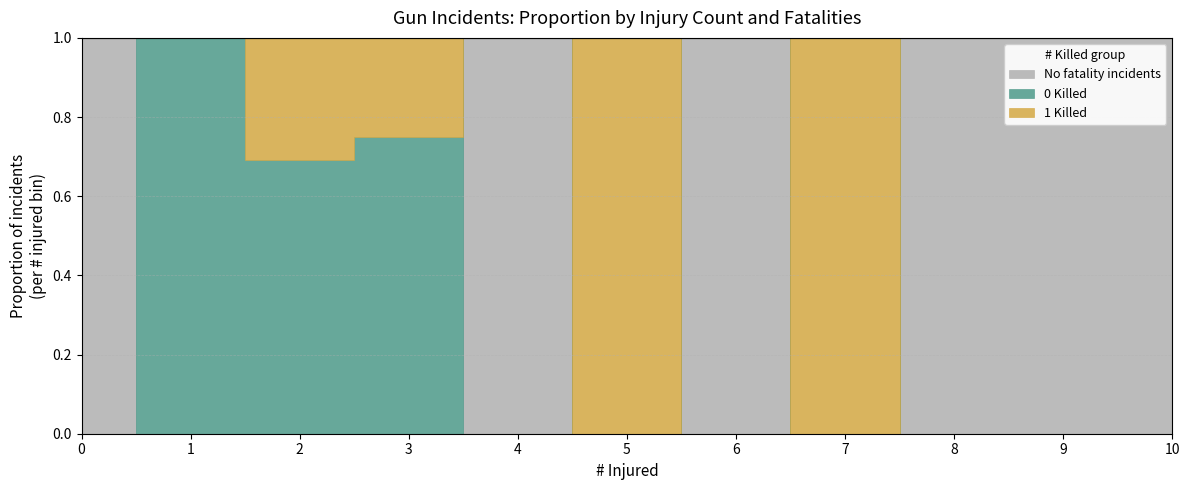

How many data points in # Killed = 1 (Injured) are less than 2?

2